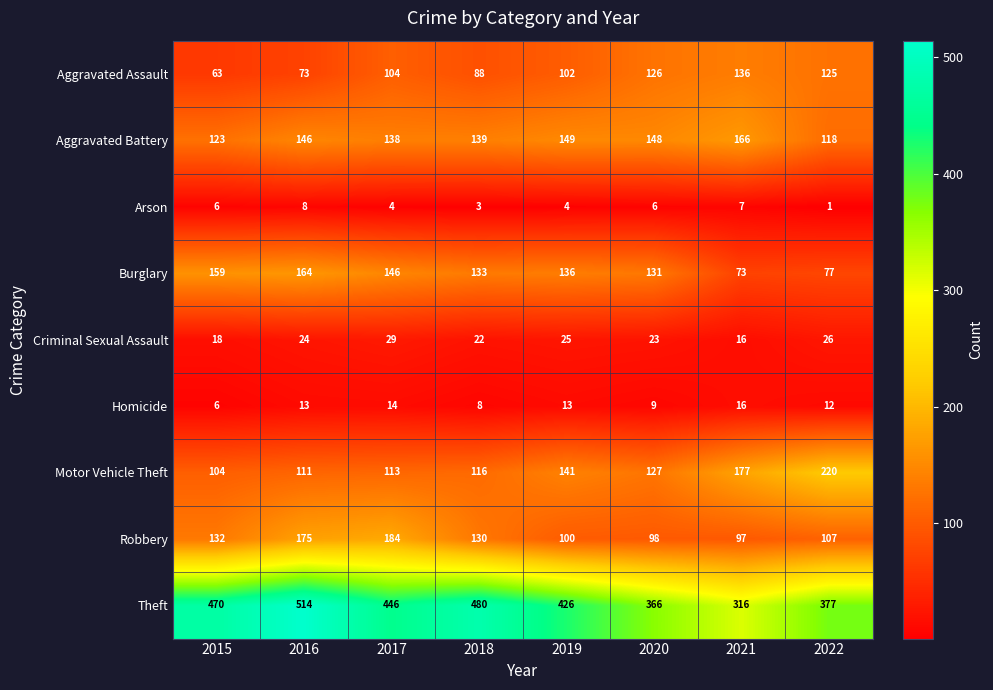

How many data points does each series have?

8